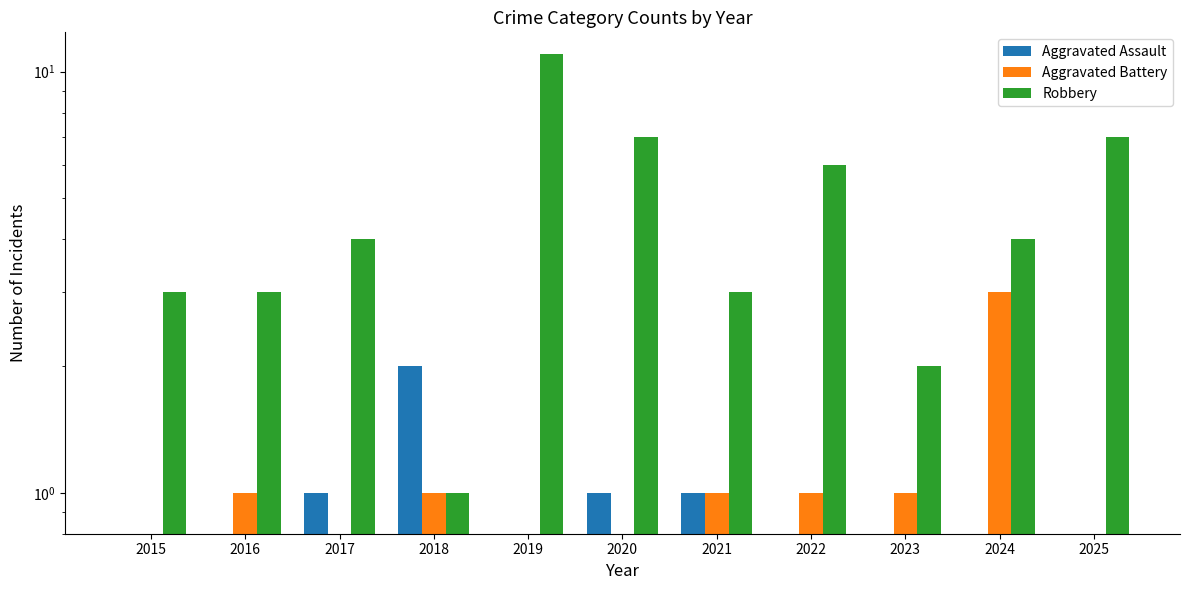

What is the value of the Robbery bar at the 3rd from the left?

4